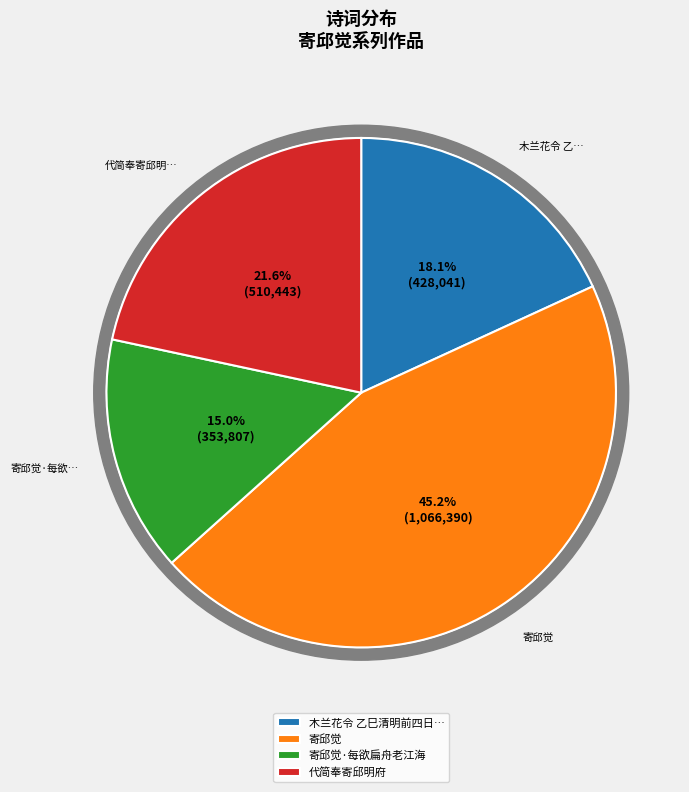

To the nearest percent, what is the difference between the 代简奉寄邱明府 and 寄邱觉·每欲扁舟老江海 slice percentages?

7%